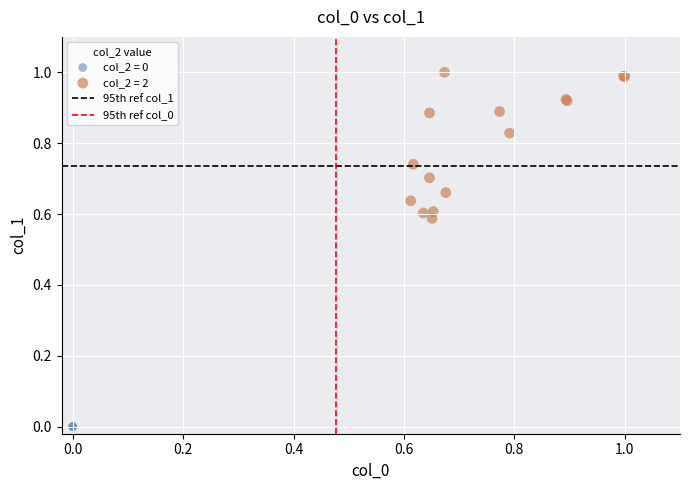

Which series reaches the minimum Y coordinate?

col_2 = 0